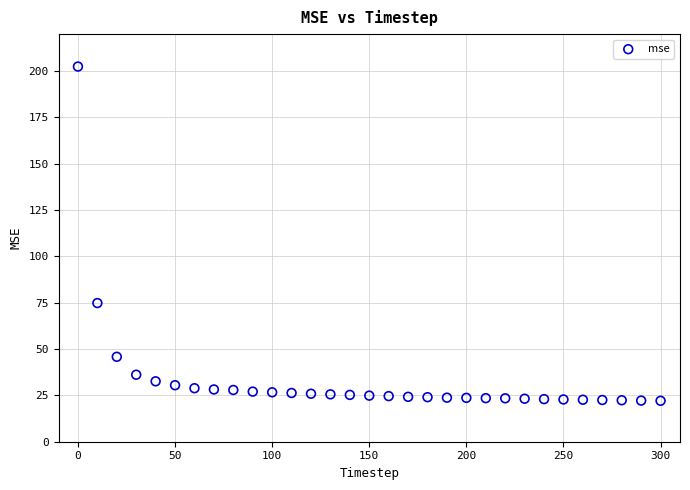

What Y value in the scatter plot is closest to 112?

74.8